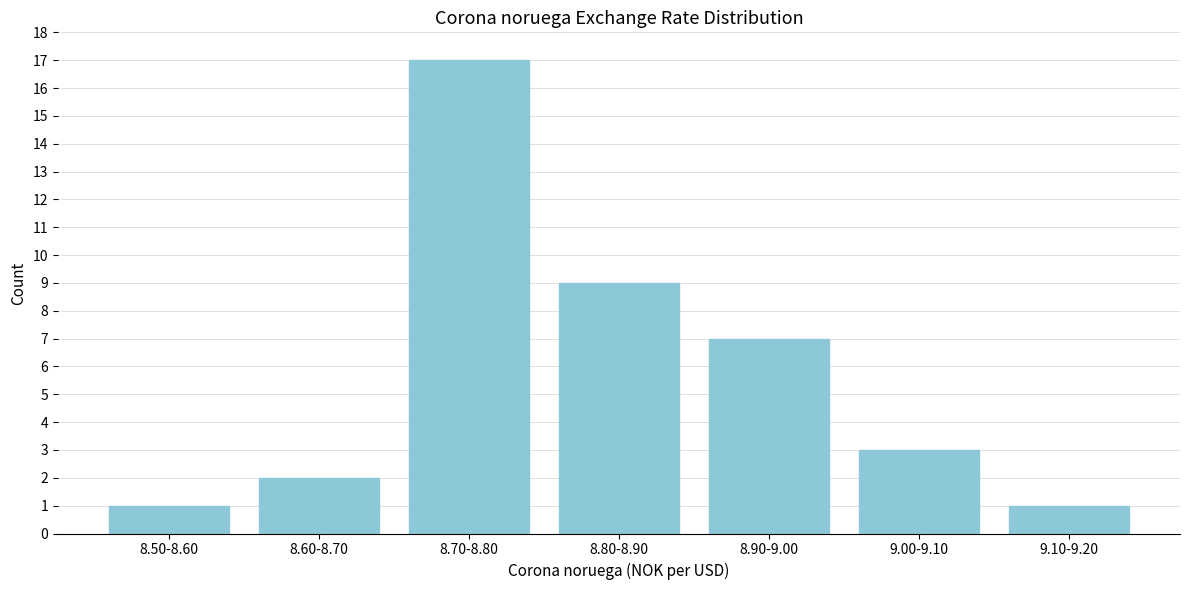

Reading left to right, transcribe all the data shown in this chart.

1	2	17	9	7	3	1